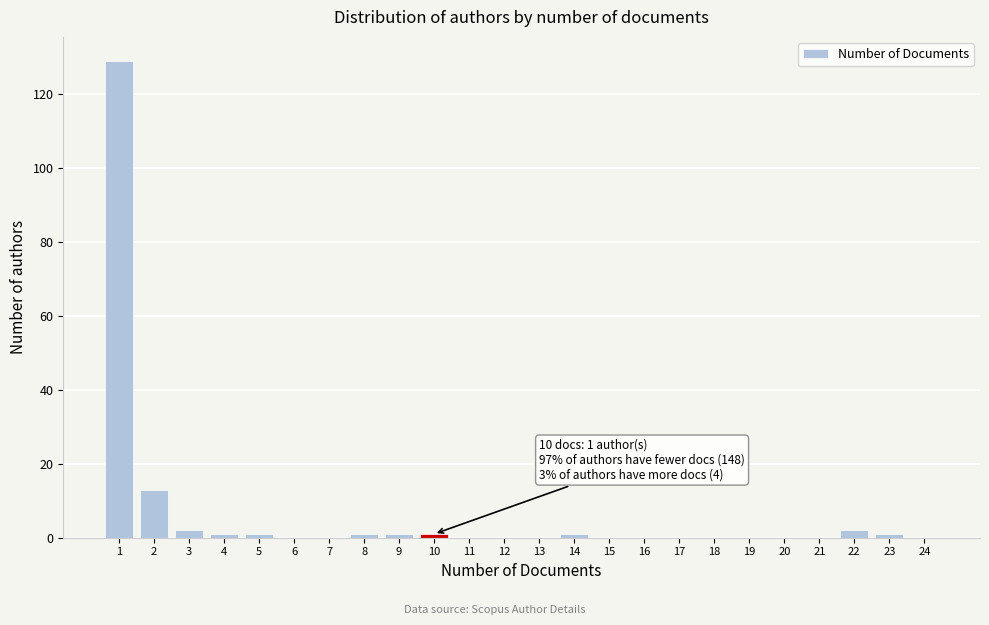

Reading left to right, list all the values displayed in this chart.

1=129	2=13	3=2	4=1	5=1	6=0	7=0	8=1	9=1	10=1	11=0	12=0	13=0	14=1	15=0	16=0	17=0	18=0	19=0	20=0	21=0	22=2	23=1	24=0